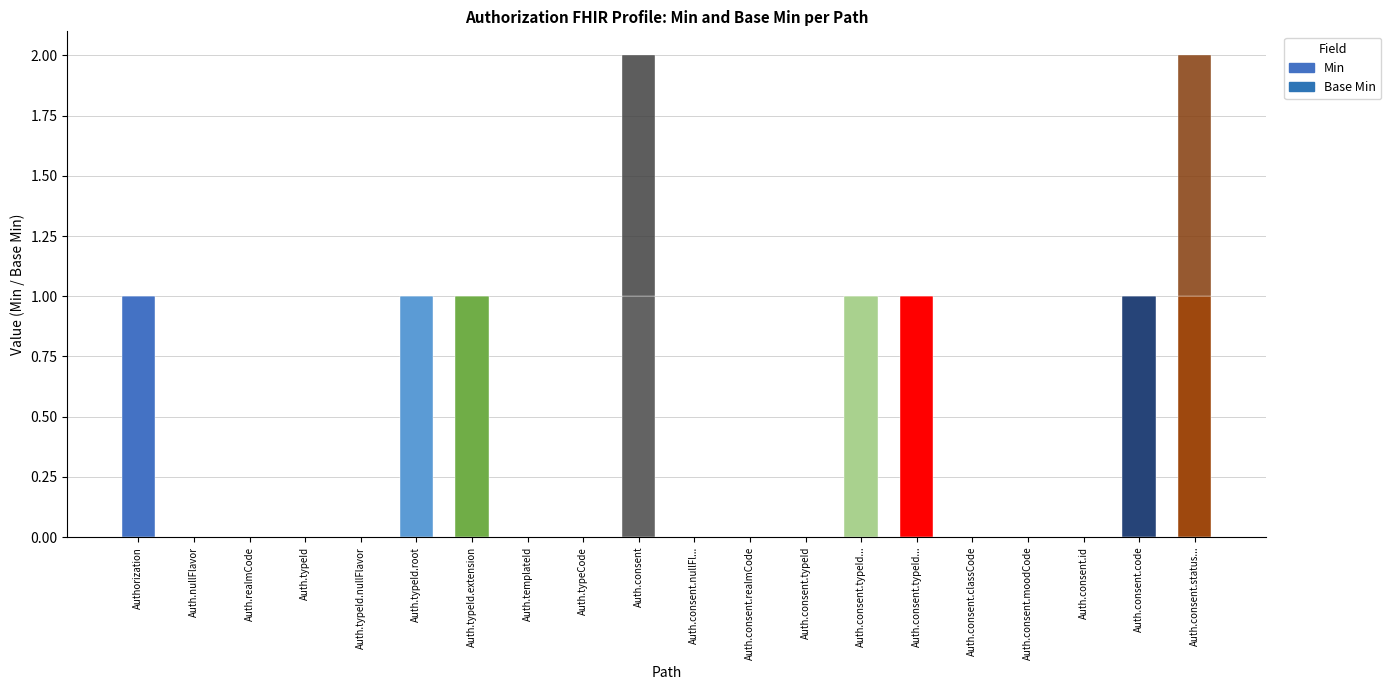

Are the bars horizontal?

No